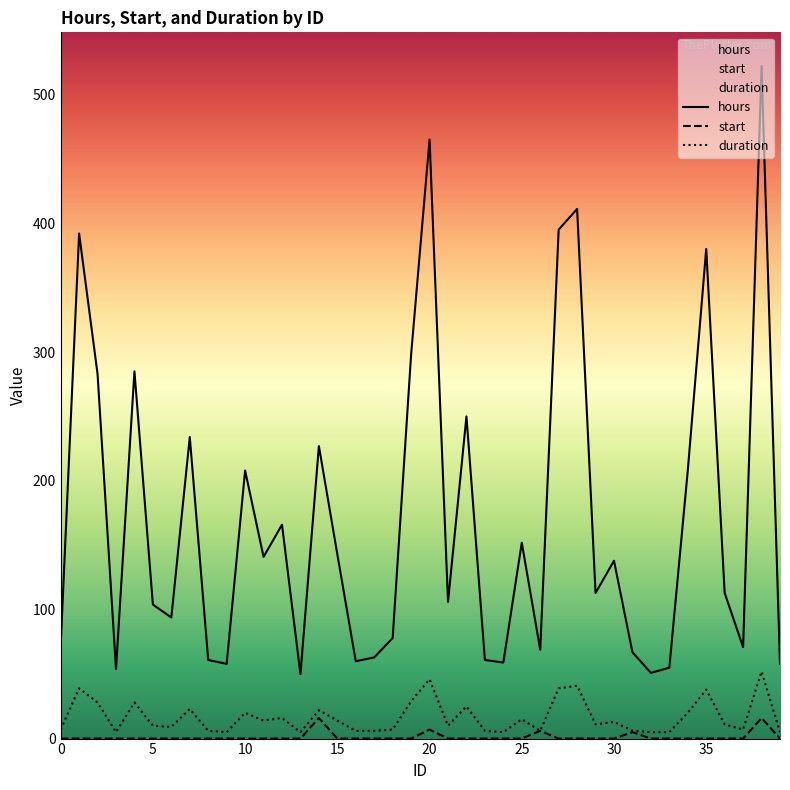

What is the maximum value shown in the chart?

522